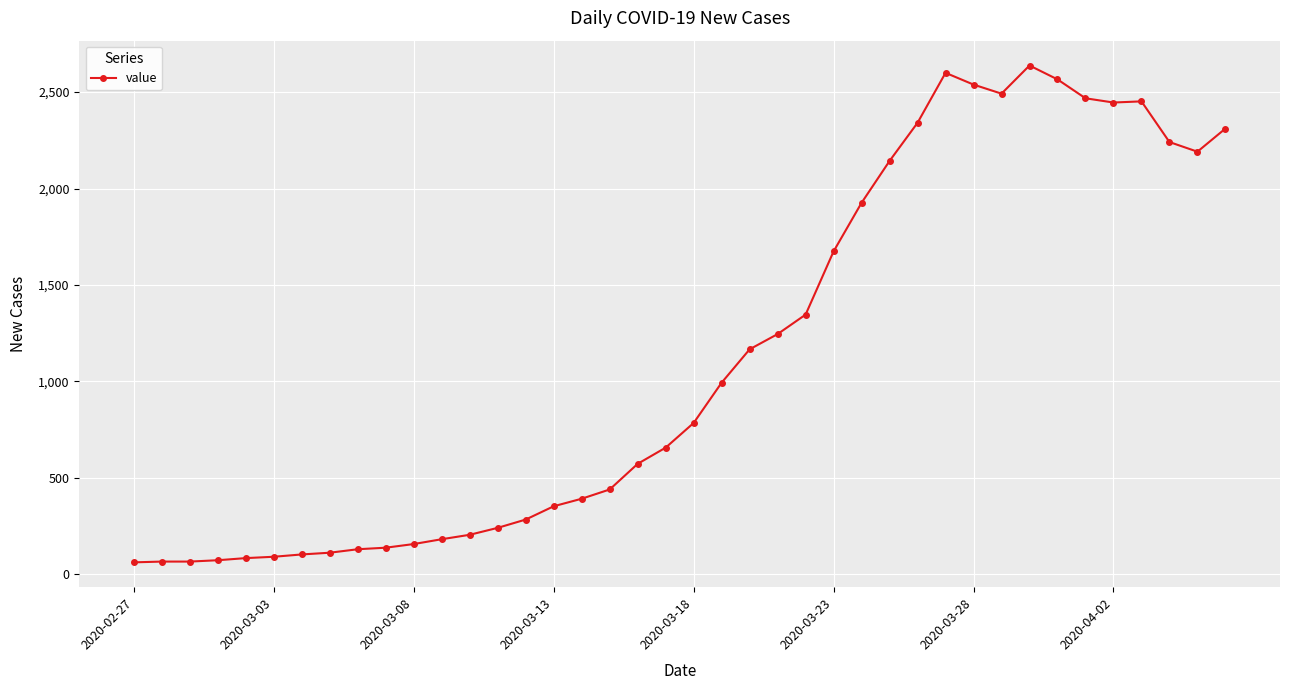

What is the difference between the second highest and minimum values?

2539